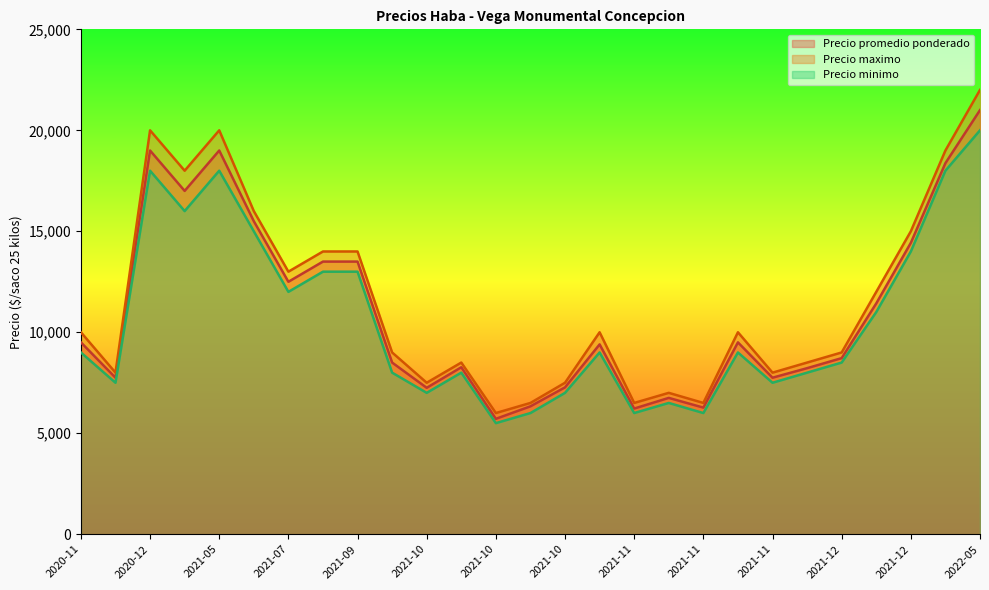

Is the value of Precio minimo at 2021-10-07 greater than the value of Precio maximo at 2021-05-19?

No